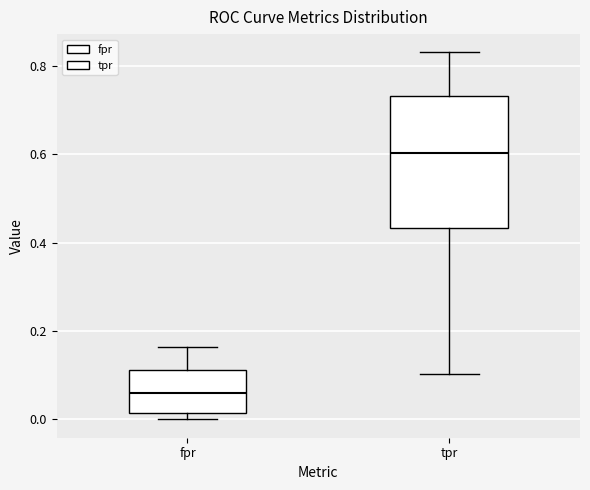

Reading left to right, transcribe this box plot: for each box, give where its median line is, the range the box spans, and where its two whiskers end, as read against the y-axis. The values are not printed on the chart, so give them approximately, as read against the axis.

fpr: median 0.06, box 0.02 to 0.12, whiskers 0.00 to 0.16
tpr: median 0.60, box 0.44 to 0.74, whiskers 0.10 to 0.84